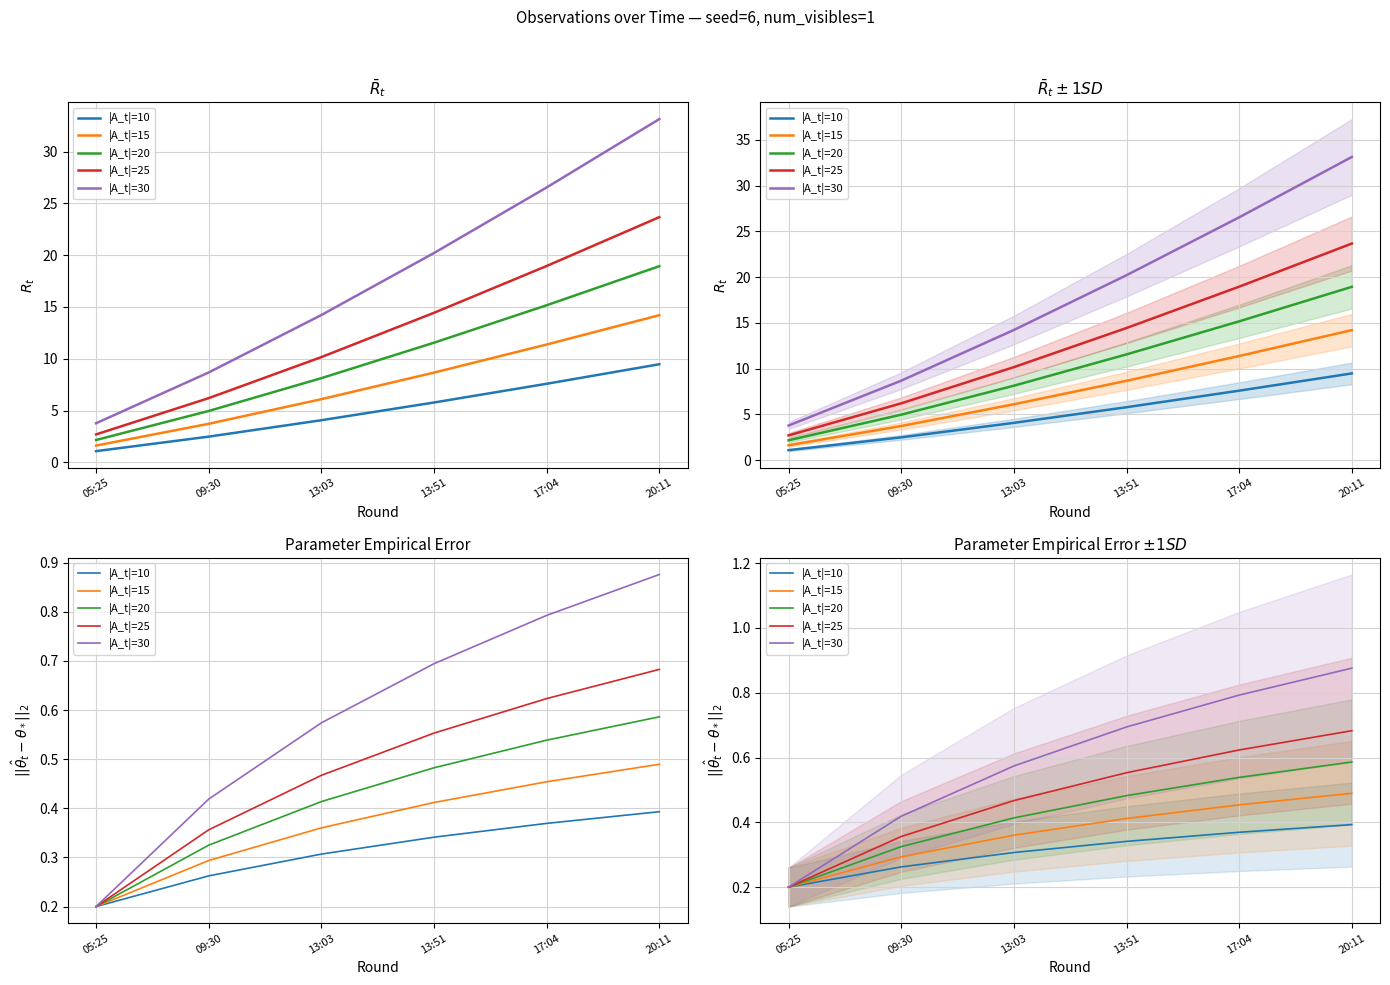

True or false: |A_t|=30 and |A_t|=25 intersect in this chart.

False